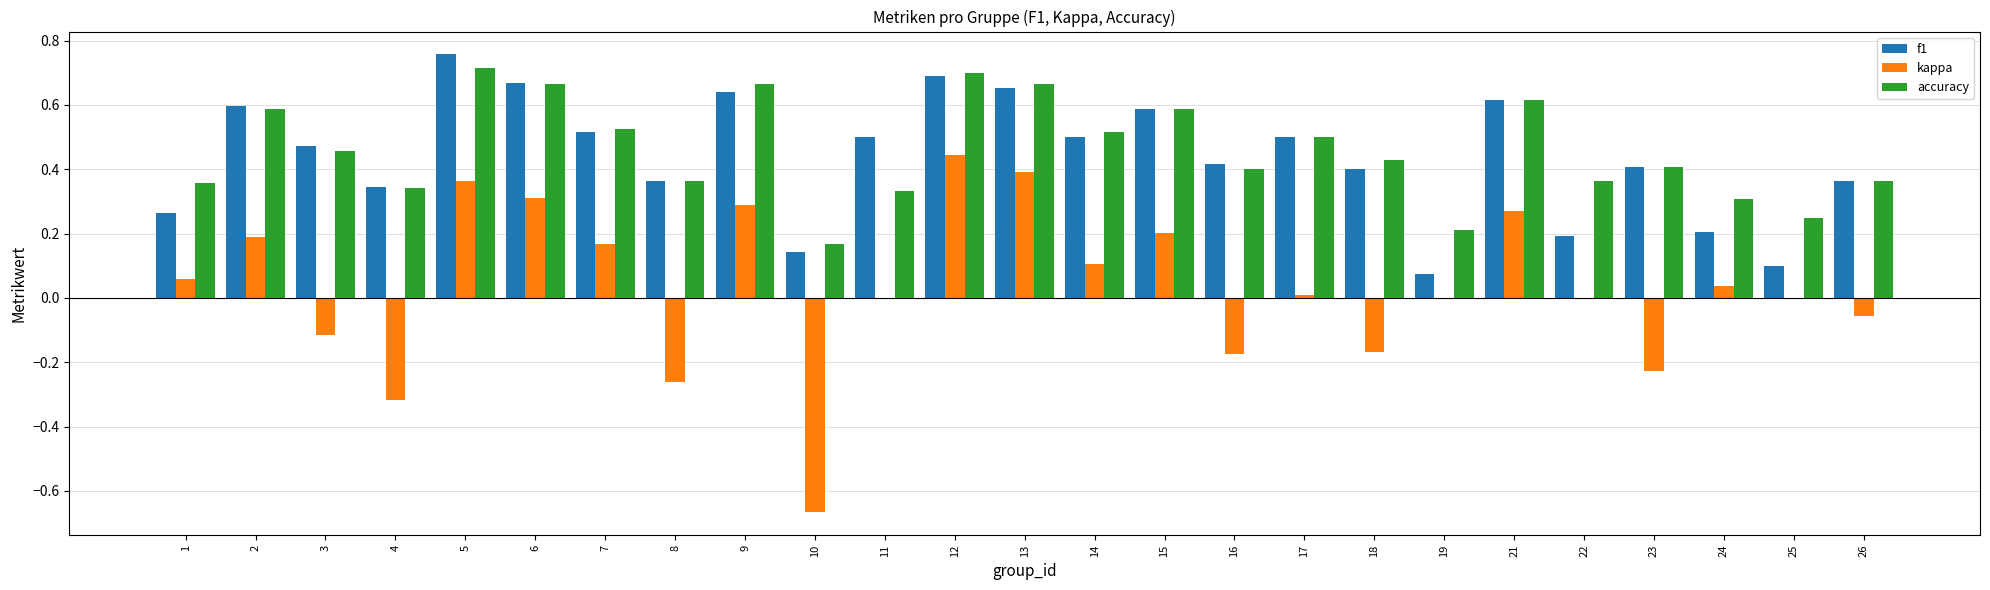

Which series changed the most between 12 and 25?

f1